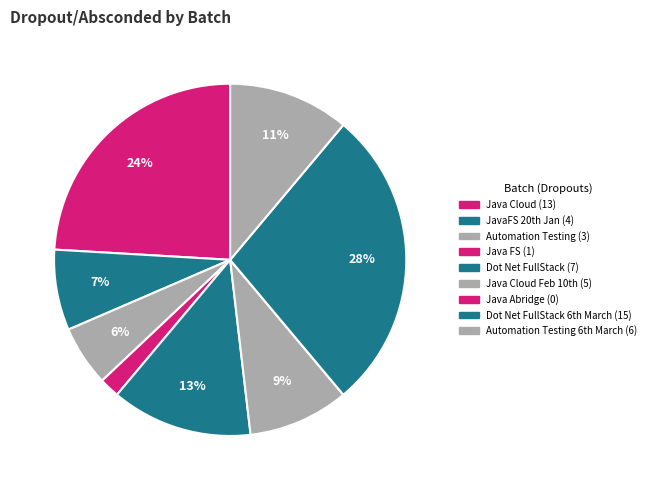

Which category has the biggest portion of the pie?

Dot Net FullStack 6th March